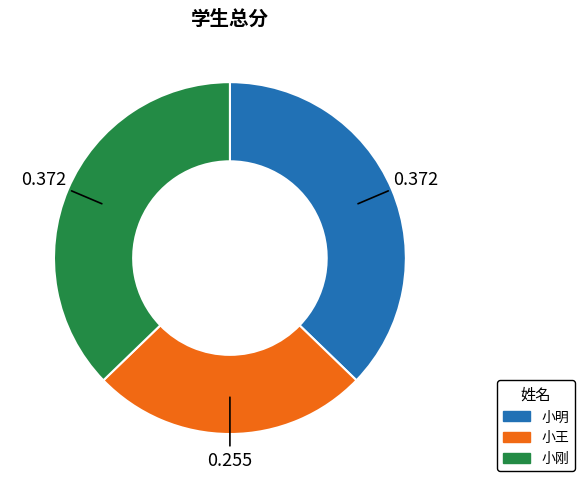

Is there a majority slice in this chart?

No